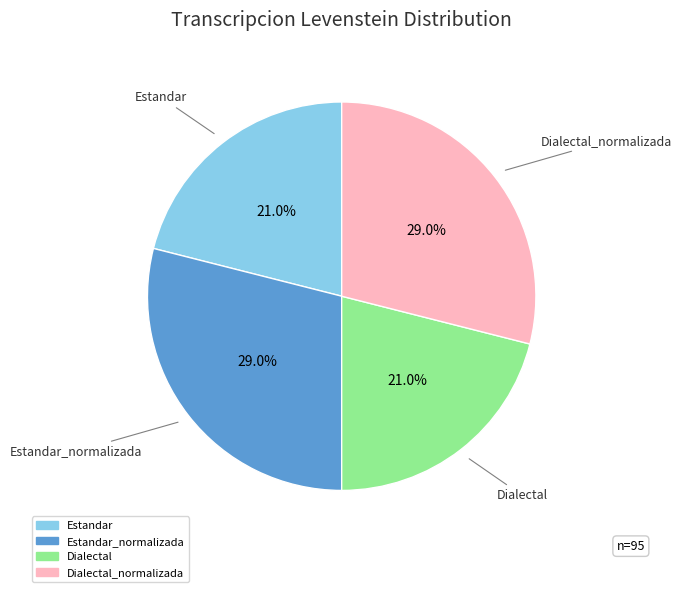

How many slices are in this pie chart?

4